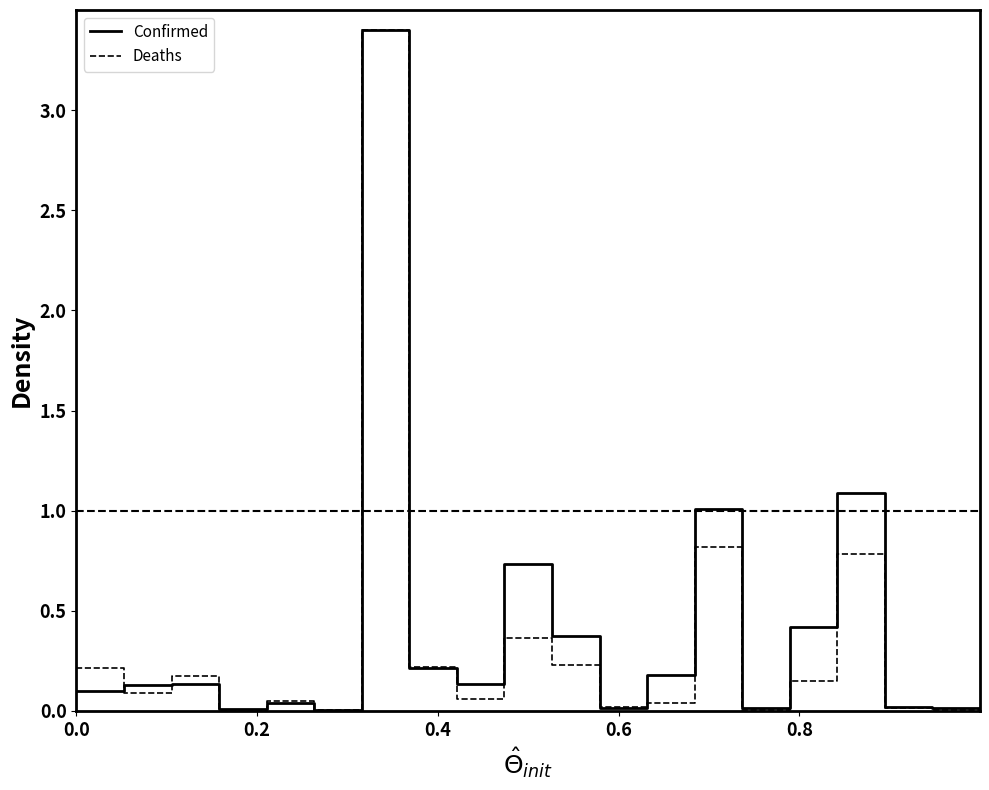

What is the greatest value displayed?

3.4